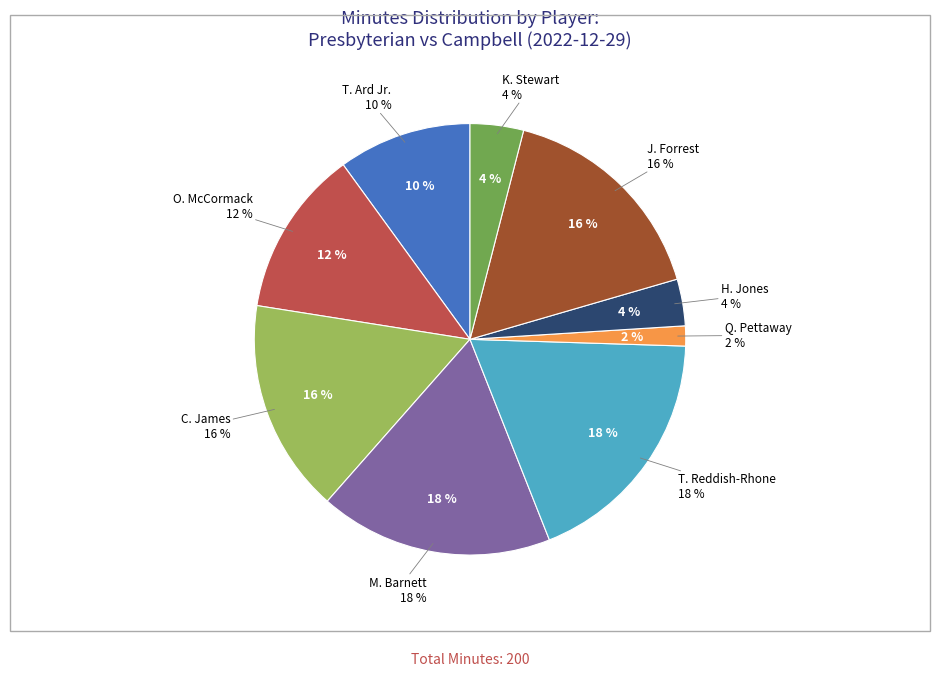

Does Q. Pettaway represent more than half of the total?

No